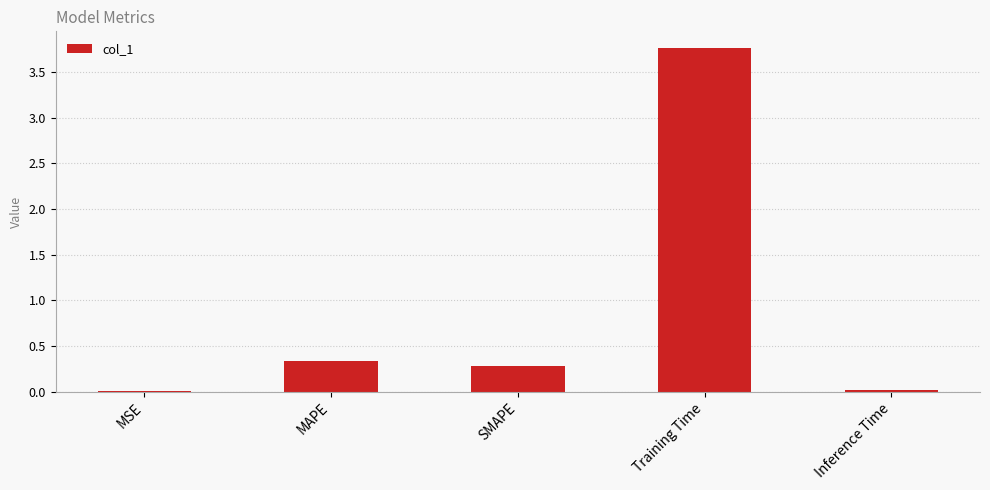

What is the value of the 2nd bar from the left?

0.3